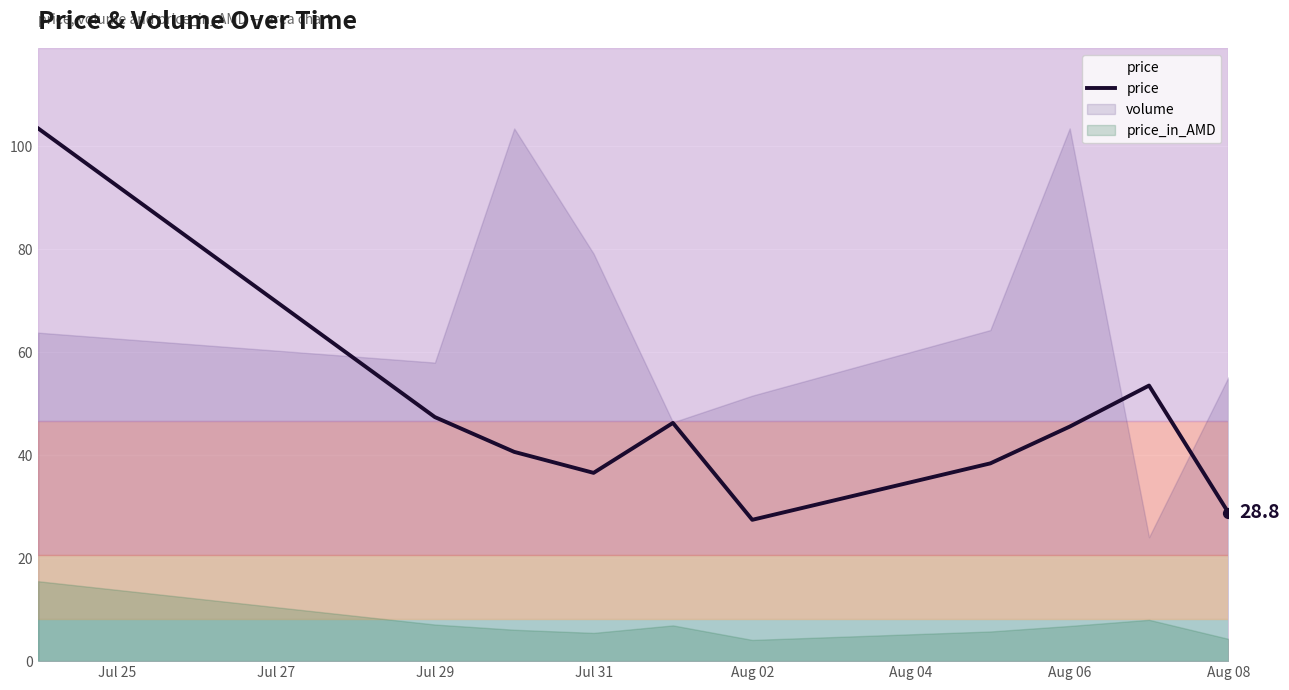

Is it true that price equals 82.1 at Jul 29?

False